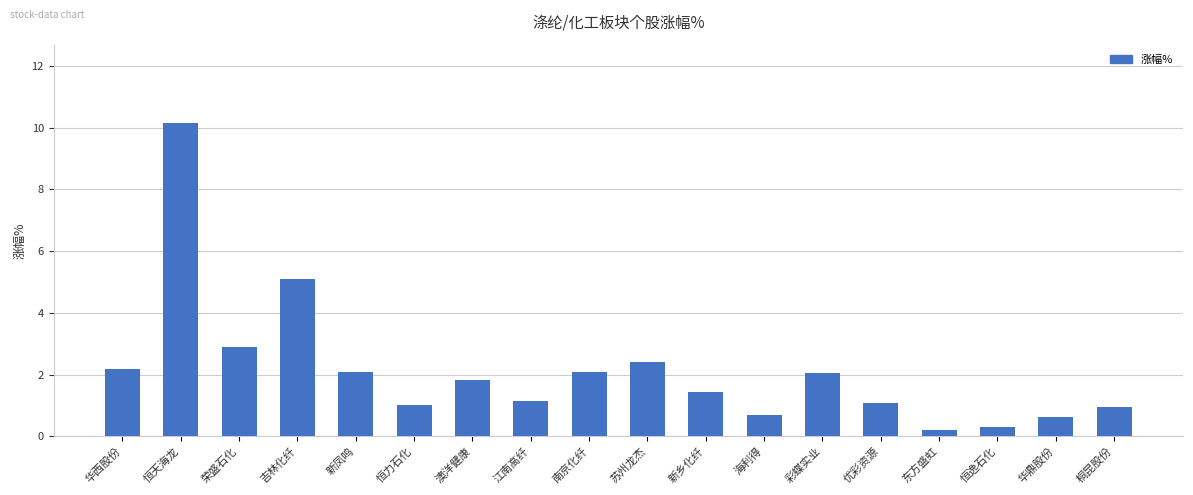

What is the difference between the maximum and minimum values?

10.0